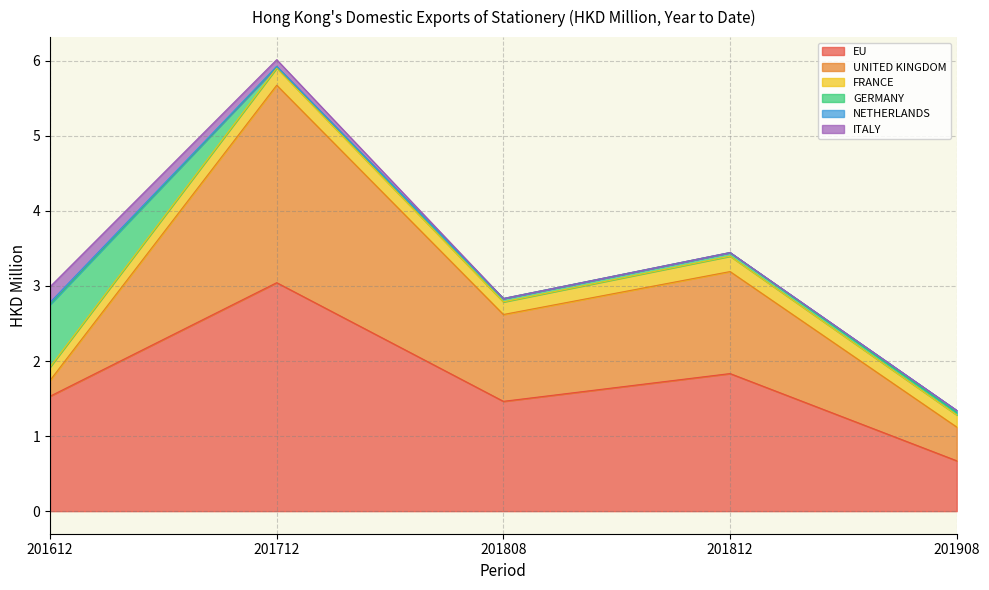

The UNITED KINGDOM series shows 1.4 at 201812. True or false?

True